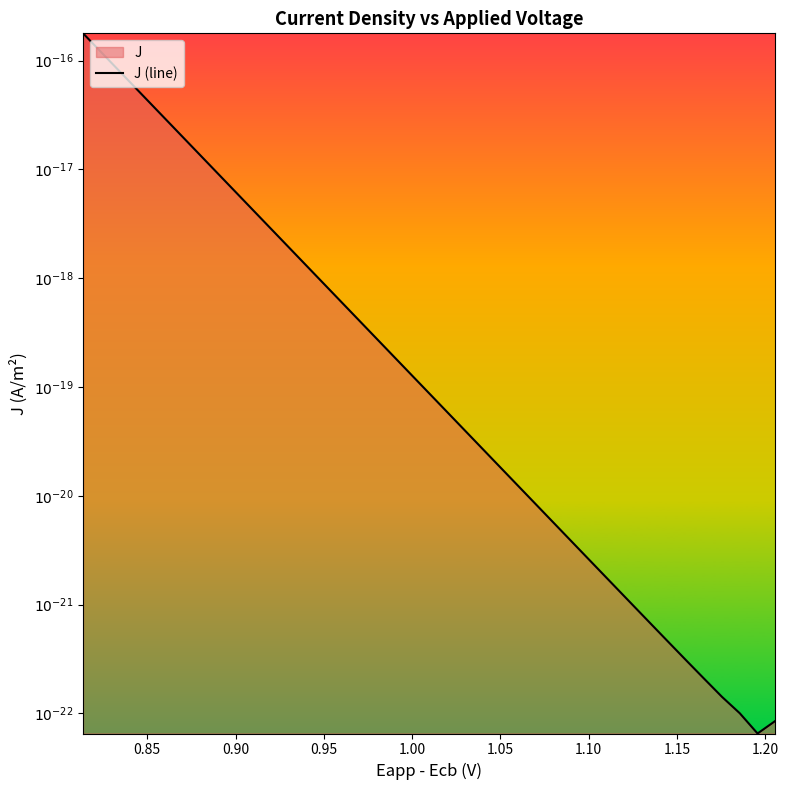

Reading right to left, extract all data points from this chart.

-22.1	-22.2	-22.0	-21.8	-21.7	-21.5	-21.3	-21.2	-21.0	-20.8	-20.7	-20.5	-20.3	-20.2	-20.0	-19.8	-19.7	-19.5	-19.3	-19.1	-19.0	-18.8	-18.6	-18.5	-18.3	-18.1	-18.0	-17.8	-17.6	-17.4	-17.3	-17.1	-16.9	-16.8	-16.6	-16.4	-16.3	-16.1	-15.9	-15.7